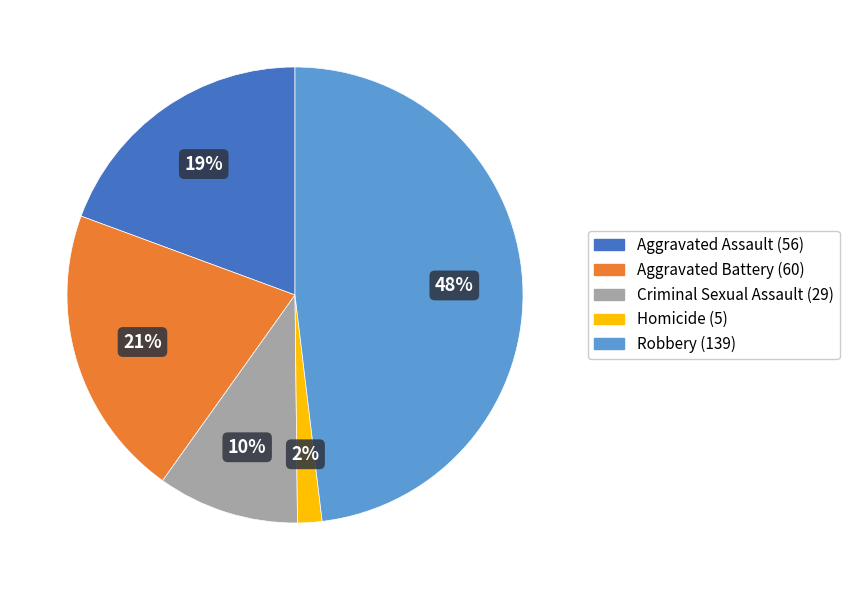

To the nearest percent, what is the average slice percentage?

20%